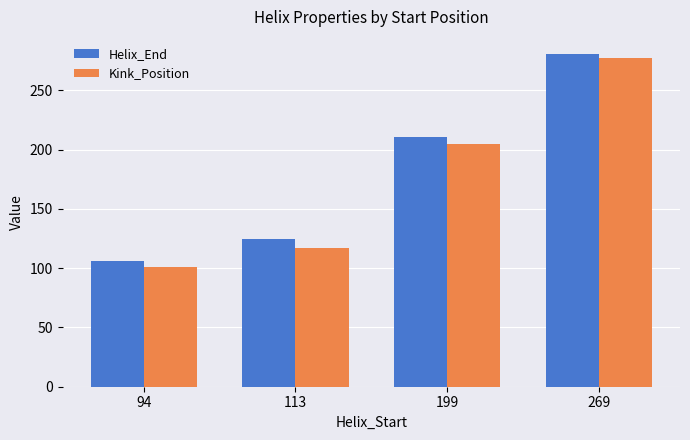

What are all the series names shown in the legend?

Helix_End, Kink_Position